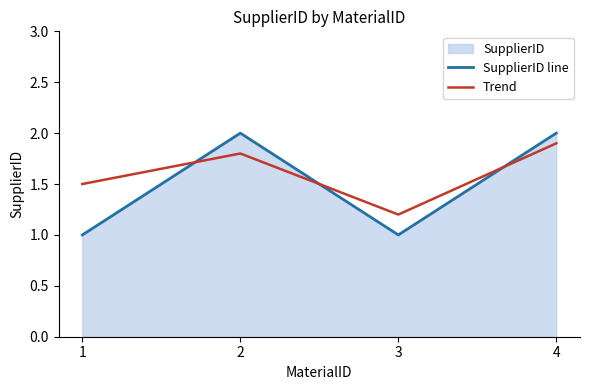

At which label is SupplierID line closest to 1?

1